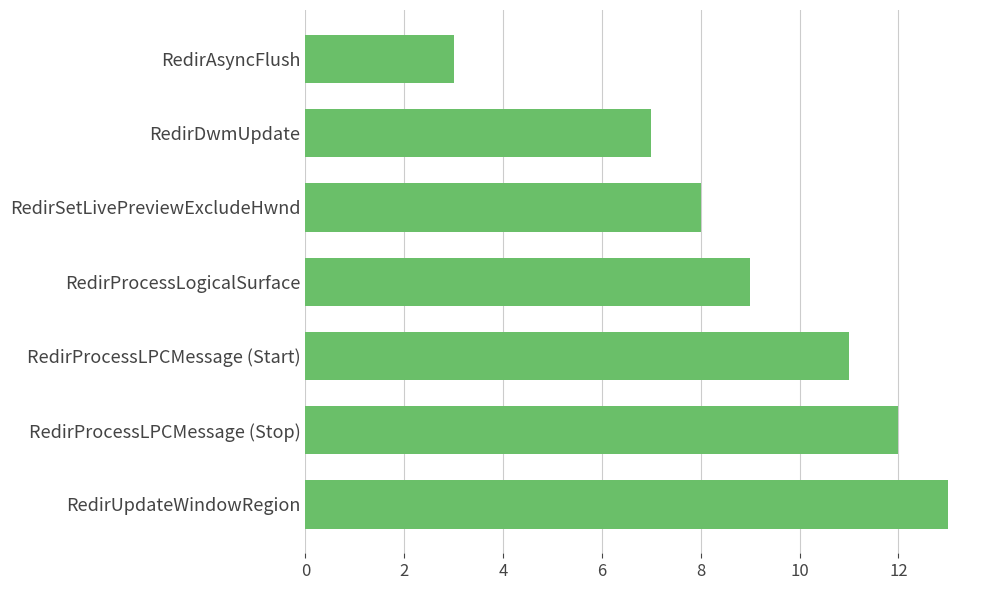

What is the approximate value at RedirAsyncFlush?

3